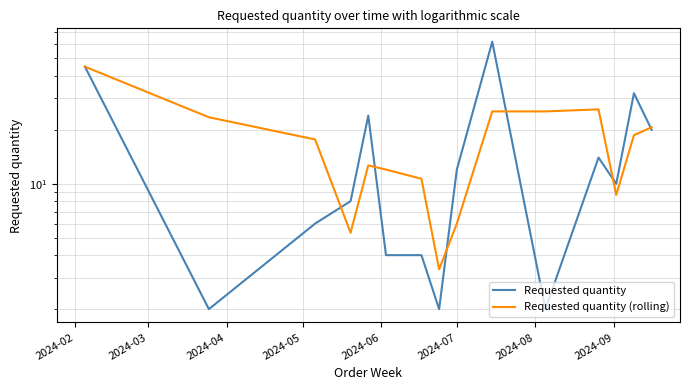

At which category does the chart reach its minimum across all series?

2024-03